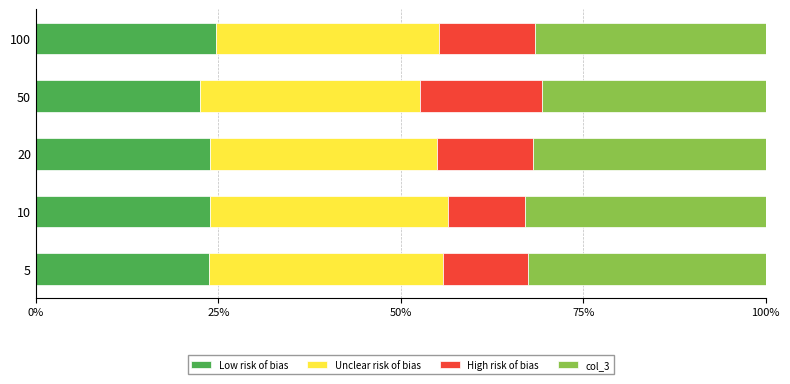

What is the total value across all series at 50?

100.0